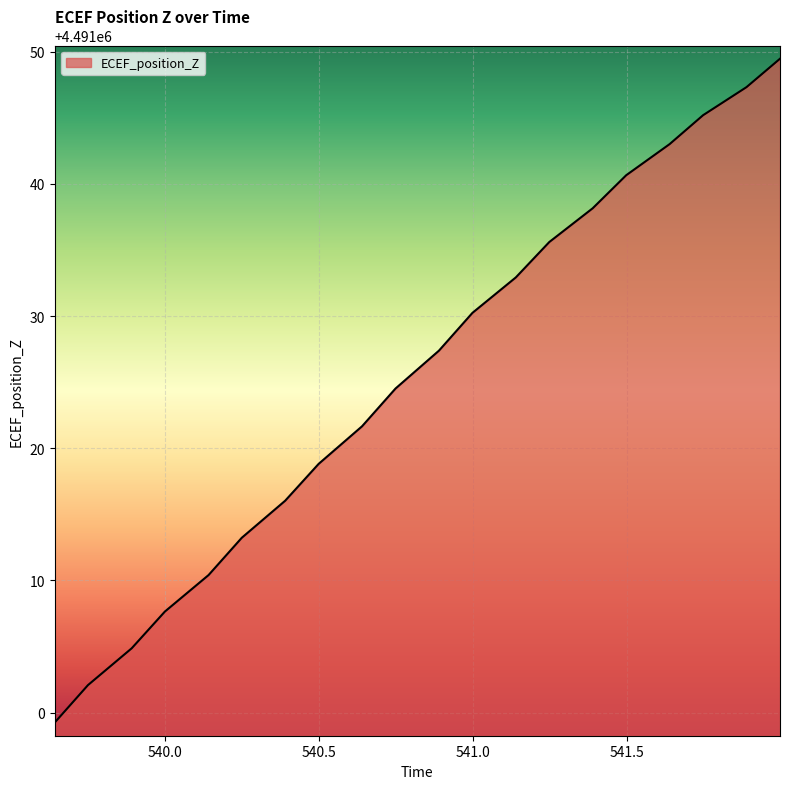

What is the greatest value displayed?

4491049.5